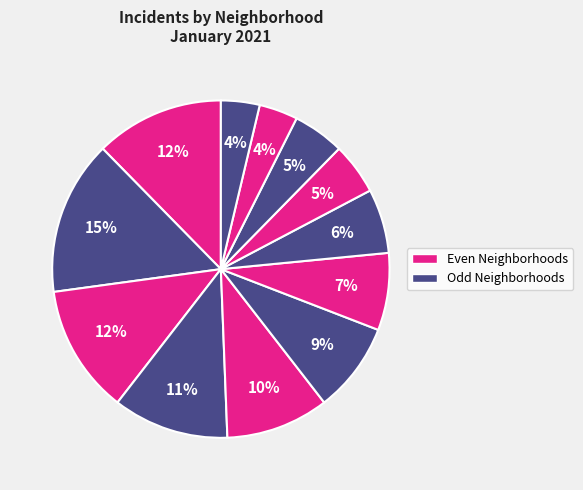

To the nearest percent, what is the average slice percentage?

8%